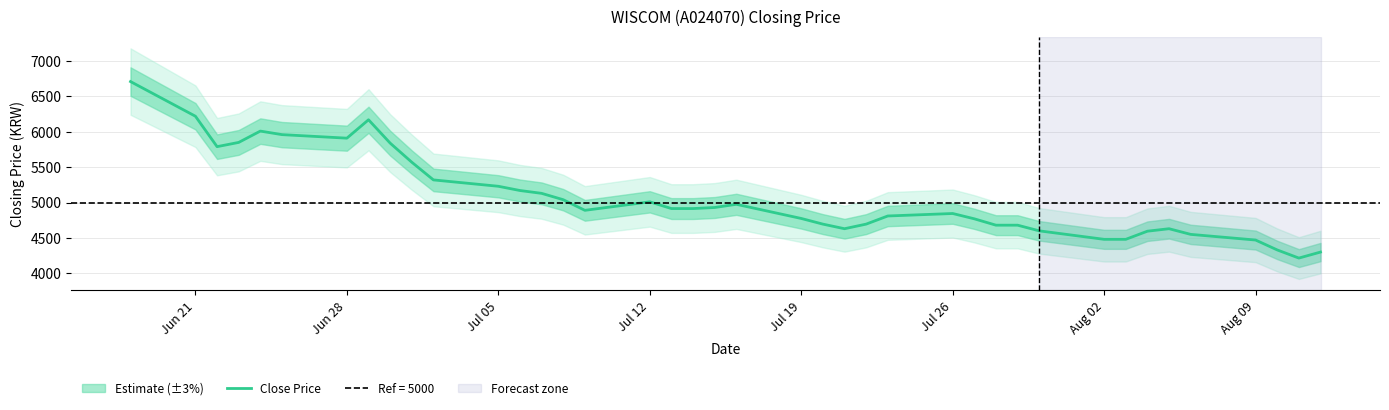

What is the lowest value of the Close Price series?

4215